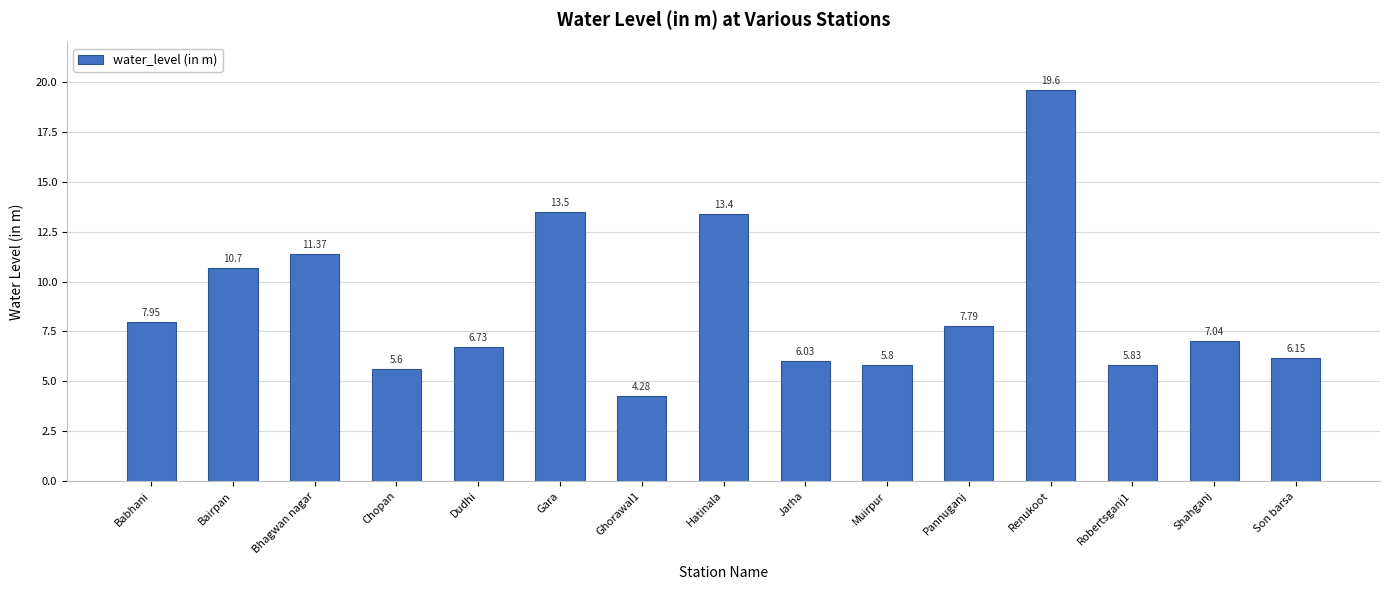

Count the number of data series in this chart.

1